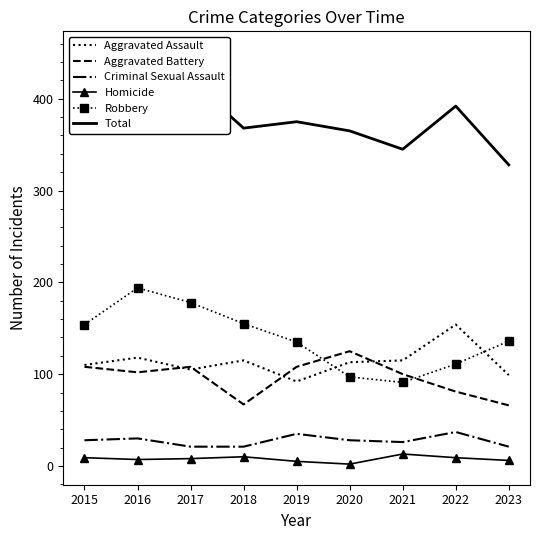

How many categories are shown in the chart?

9